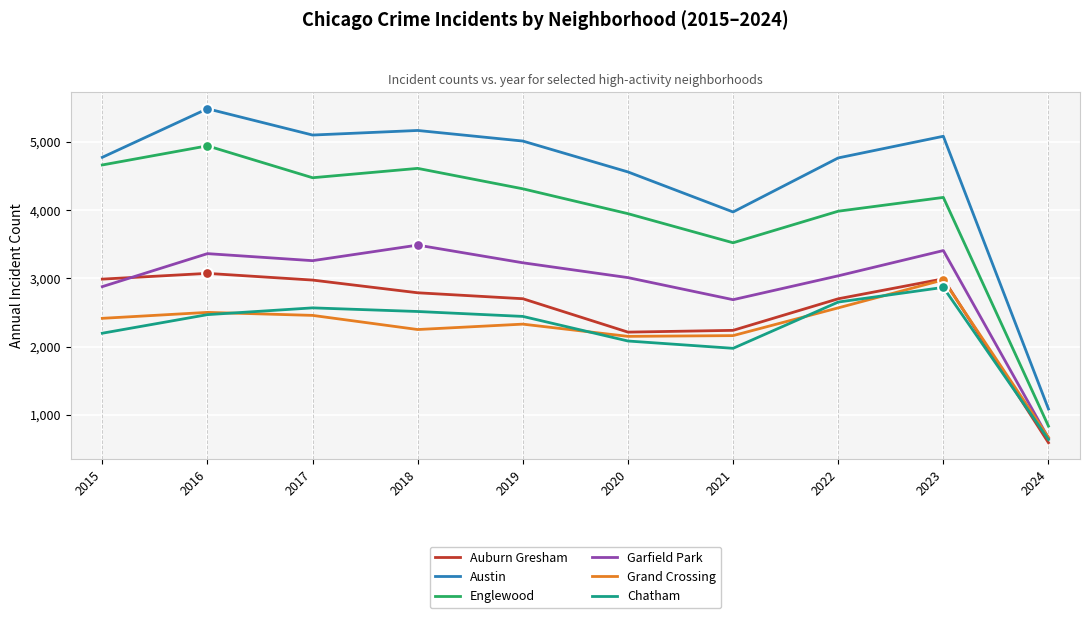

At how many categories does at least one series exceed 1597?

9